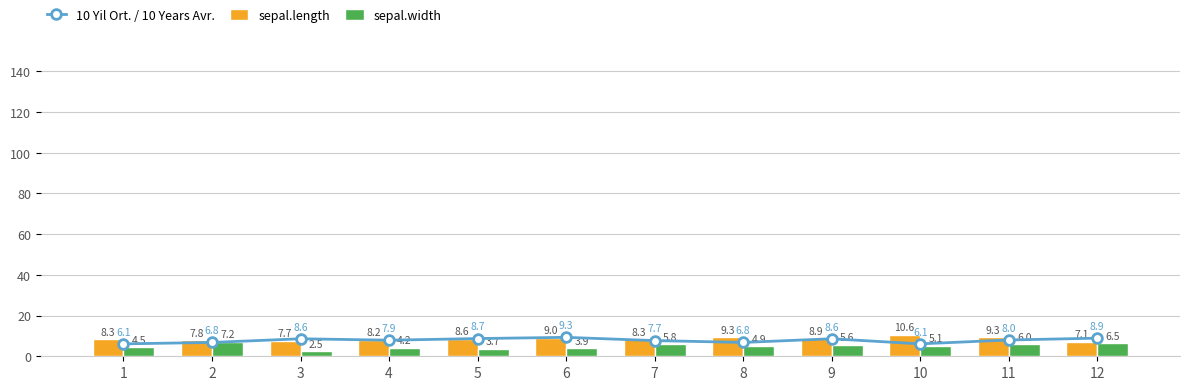

Is the value of sepal.length at 12 greater than the value of sepal.width at 4?

Yes